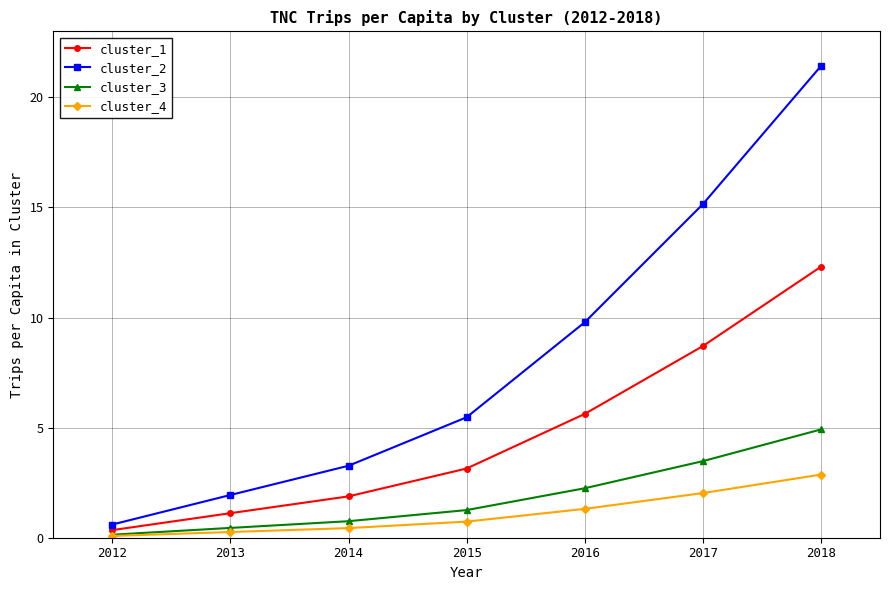

At which category is the sum across all series the highest?

2018